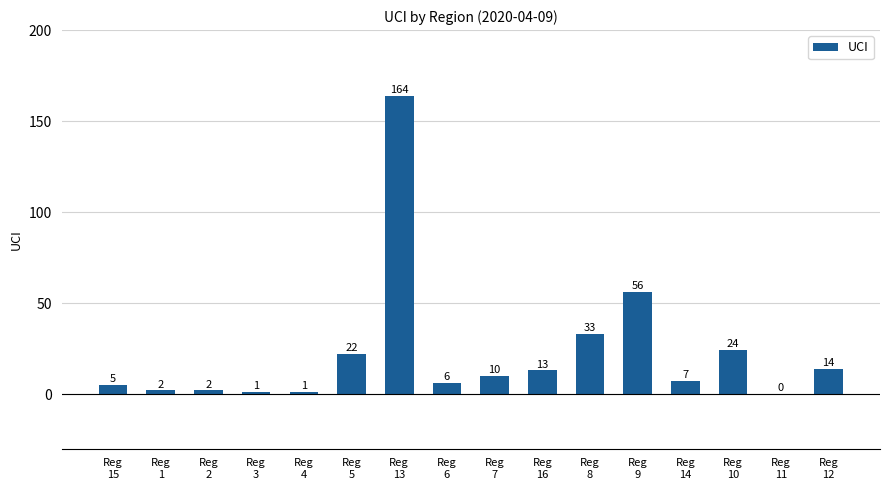

What is the sum of all values?

360